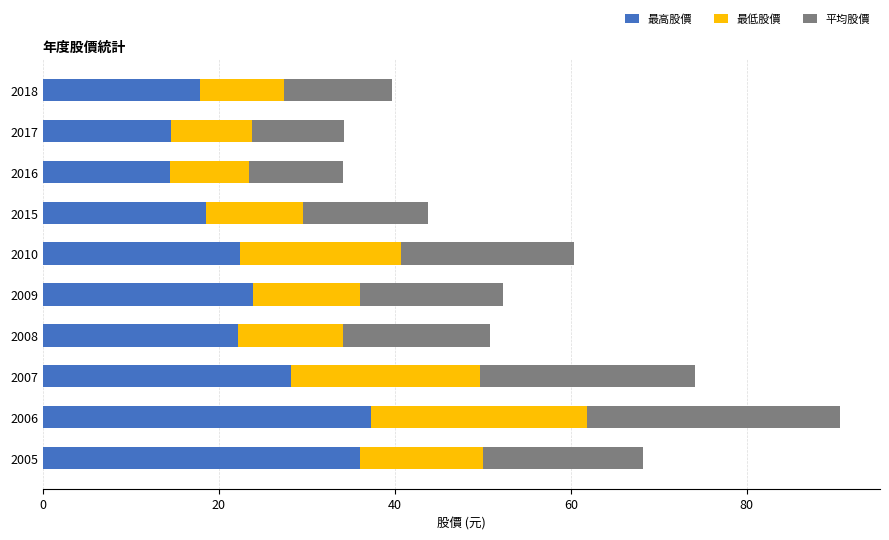

What is the total value across all series at 2018?

39.7